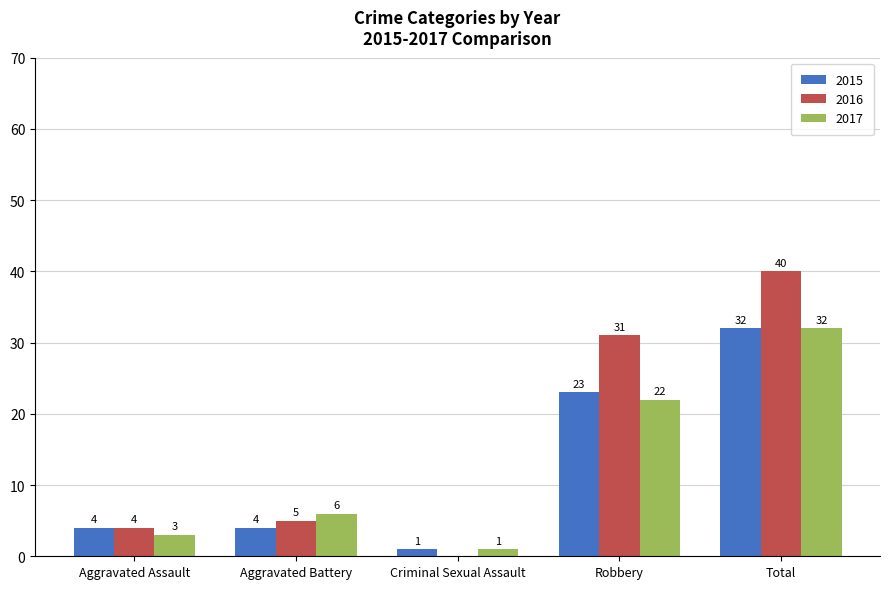

At which label does 2015 reach its peak?

Total